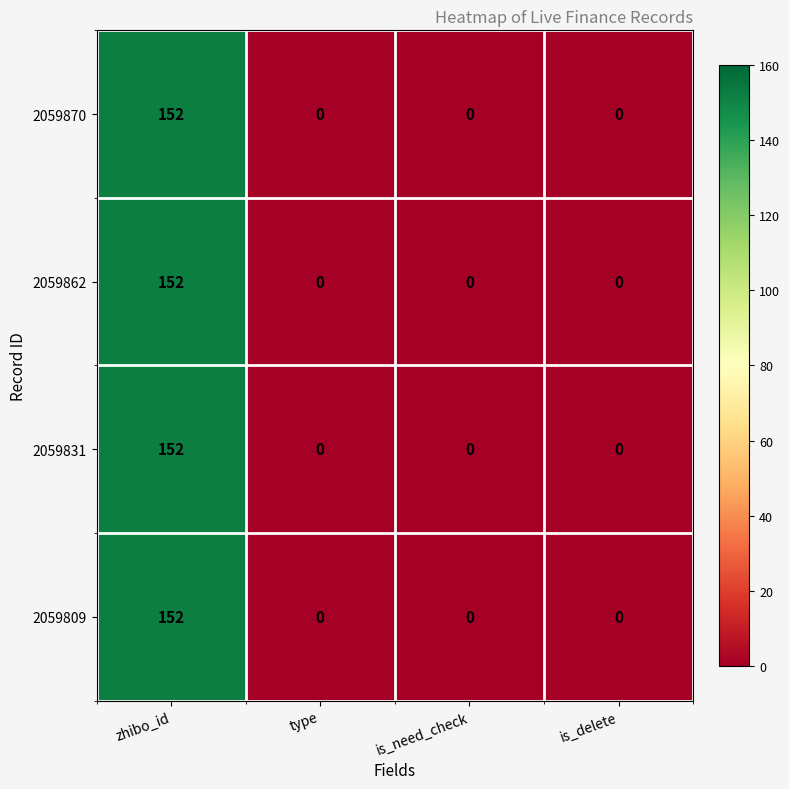

What is the average value of the 2059862 series?

38